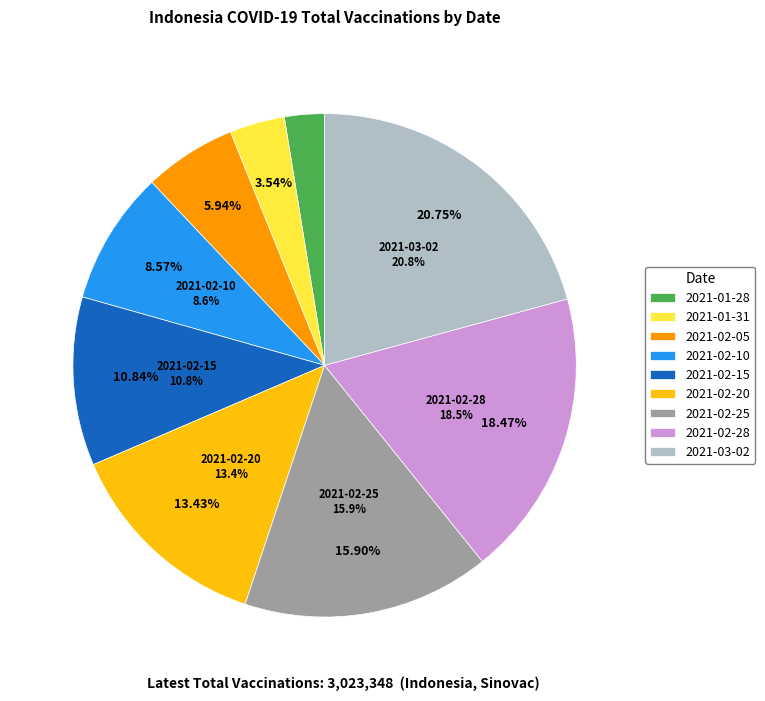

How many segments does this pie chart have?

9